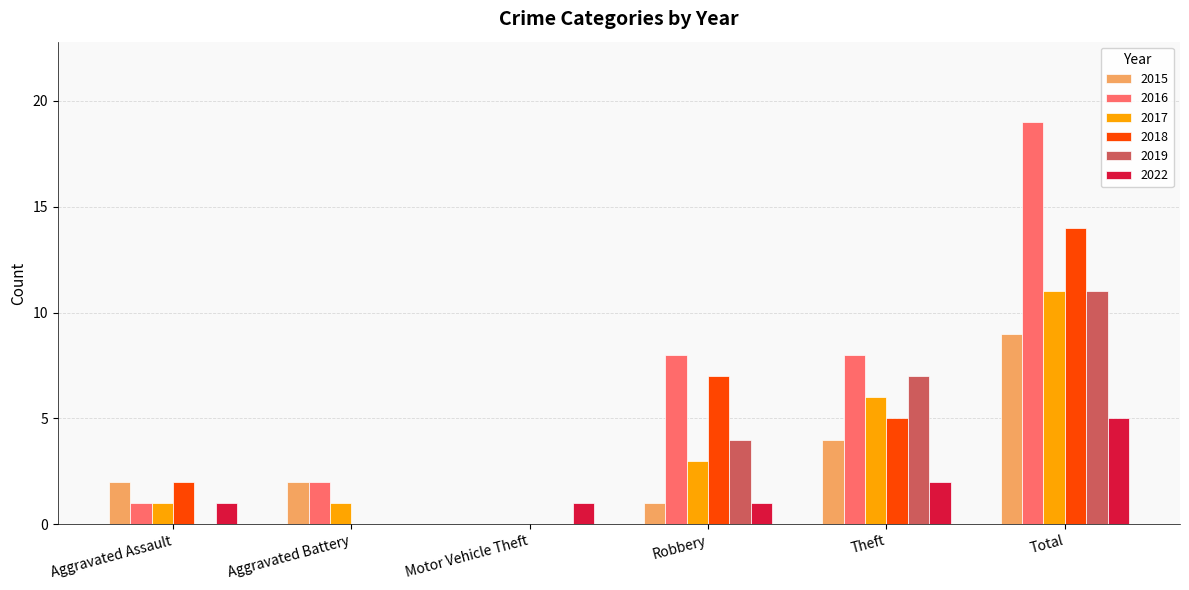

Where is 2019 nearest to the value 5?

Robbery